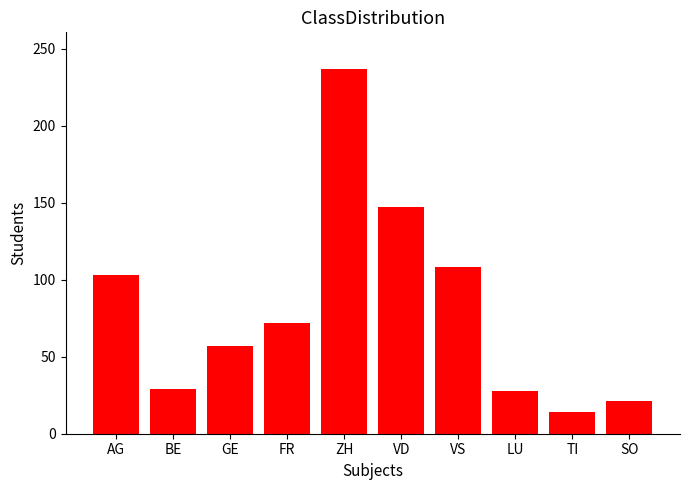

What position from the right is GE?

8